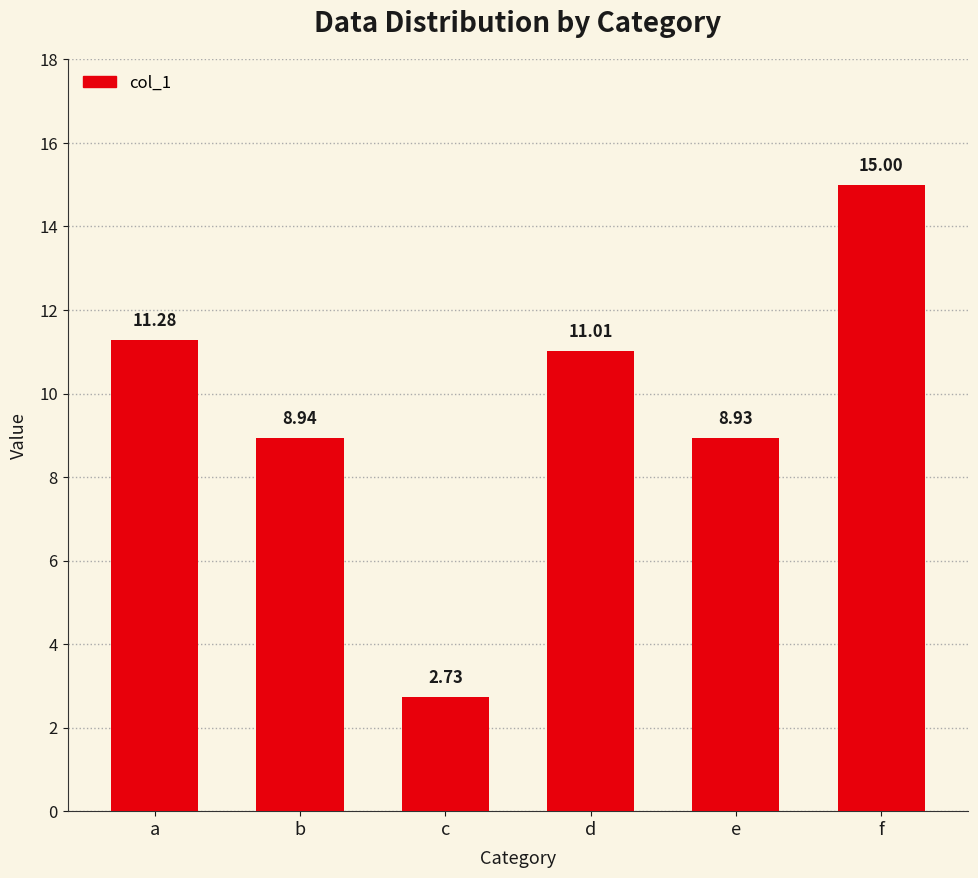

What is the ratio of the value at a to the value at f?

0.8